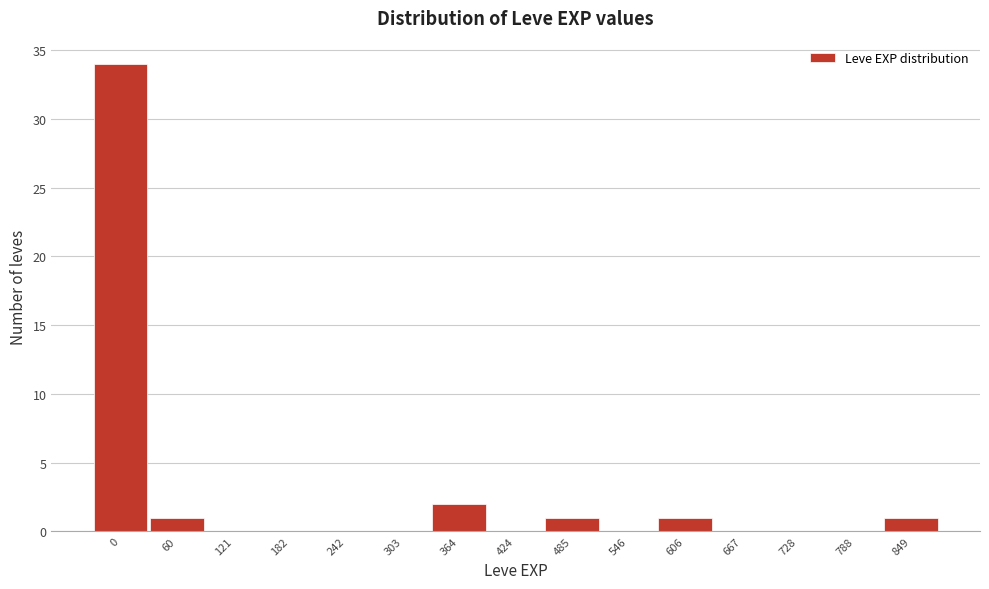

Reading left to right, transcribe all the data shown in this chart.

0=34	60=1	121=0	182=0	242=0	303=0	364=2	424=0	485=1	546=0	606=1	667=0	728=0	788=0	849=1